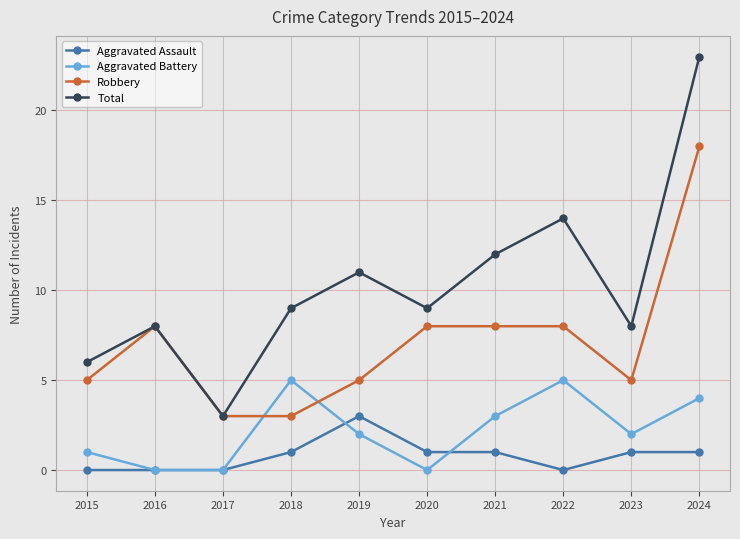

In Total, how many points are higher than both neighbors (excluding endpoints)?

3